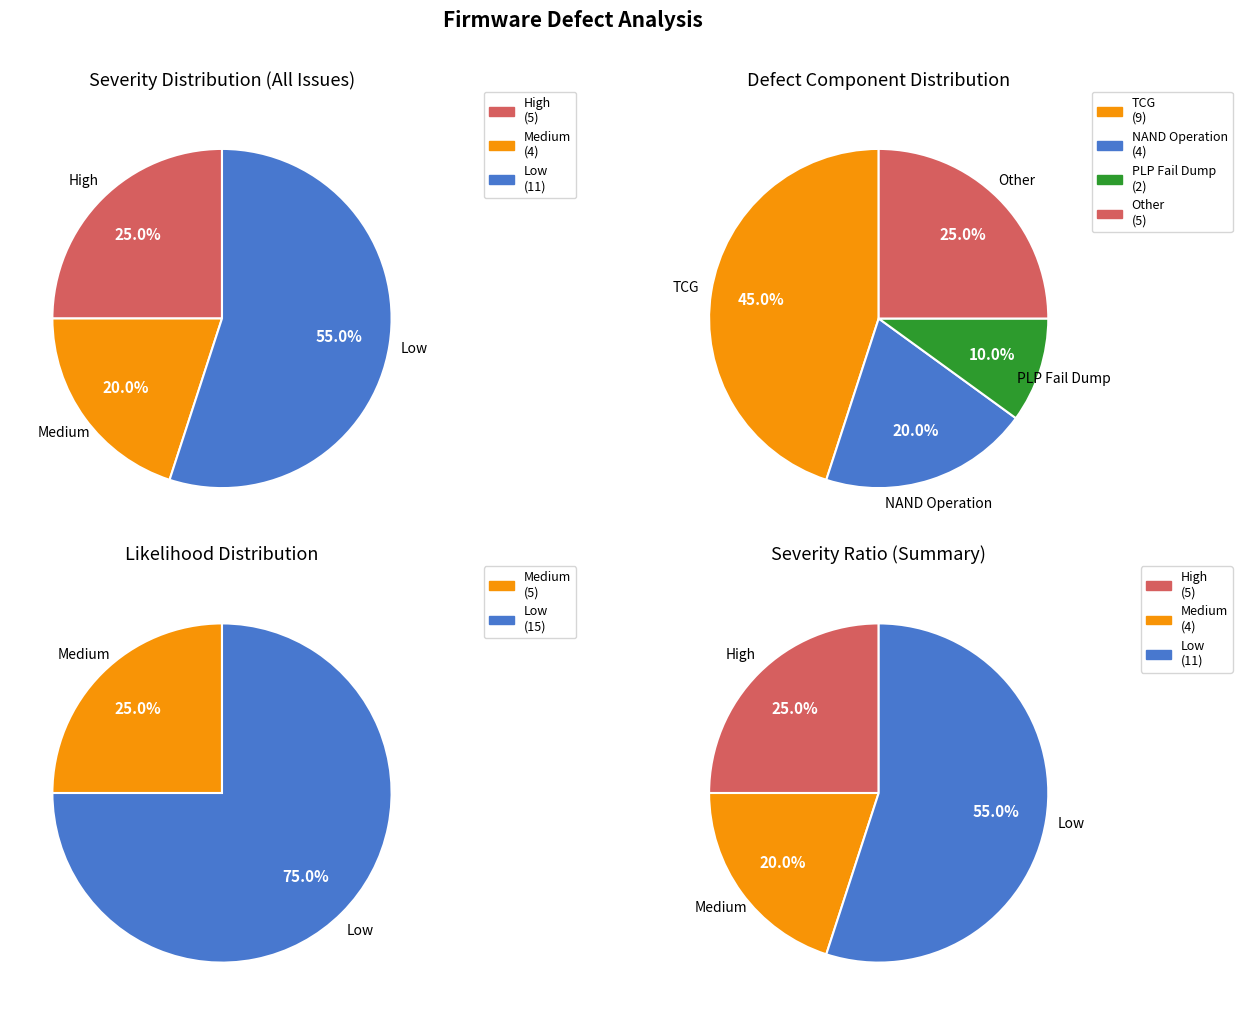

What percentage do High and Low together represent?

80.0%